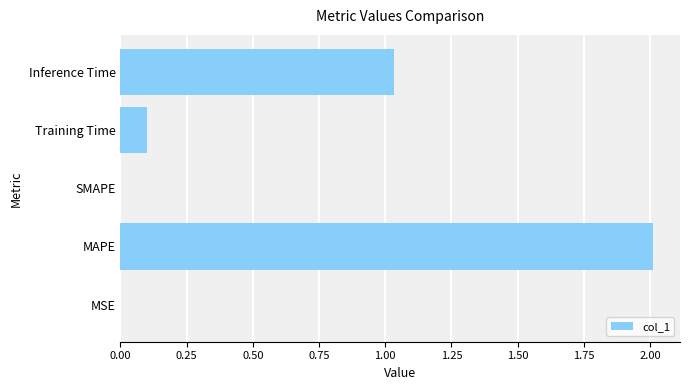

What value does the data have at MAPE?

2.0